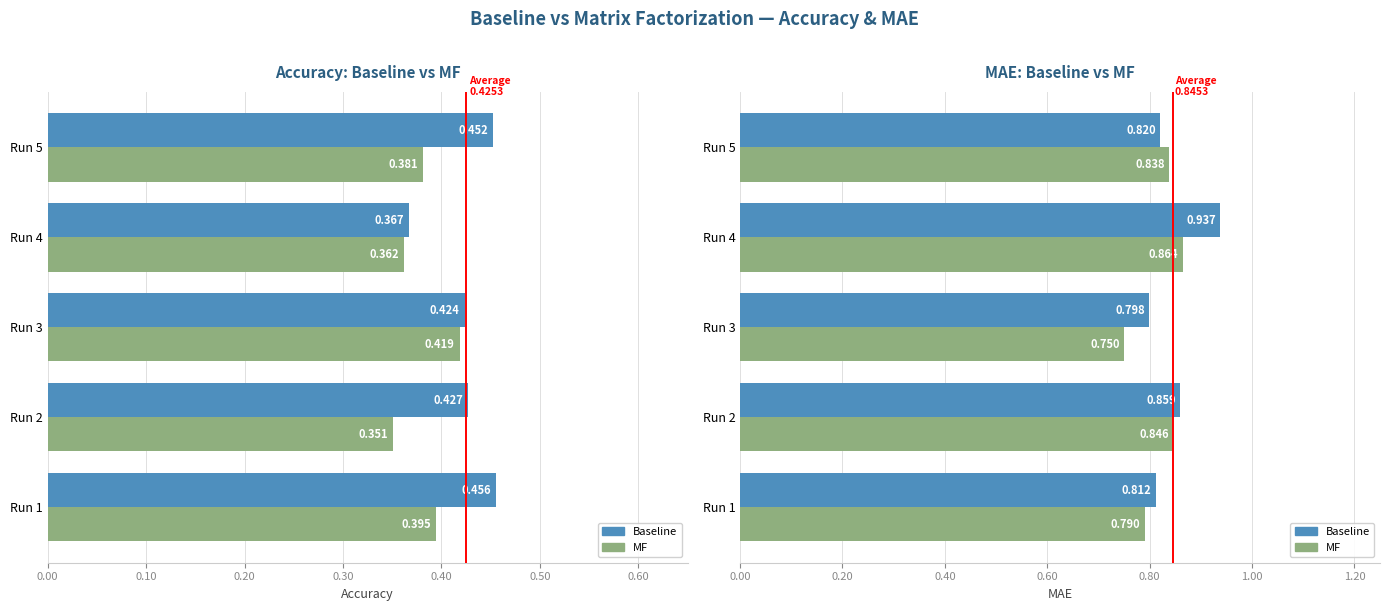

Rank the series at Run 1 from lowest to highest value.

acc_mf, acc_baseline, mae_mf, mae_baseline